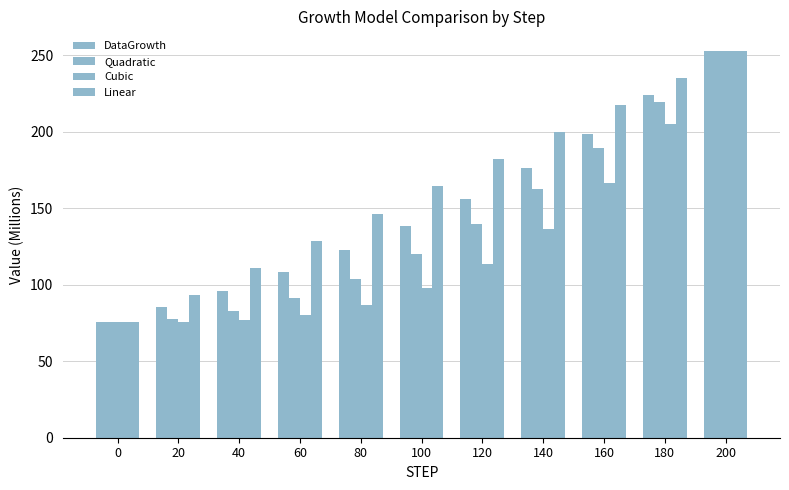

List the labels in order of DataGrowth value, smallest first.

0, 20, 40, 60, 80, 100, 120, 140, 160, 180, 200